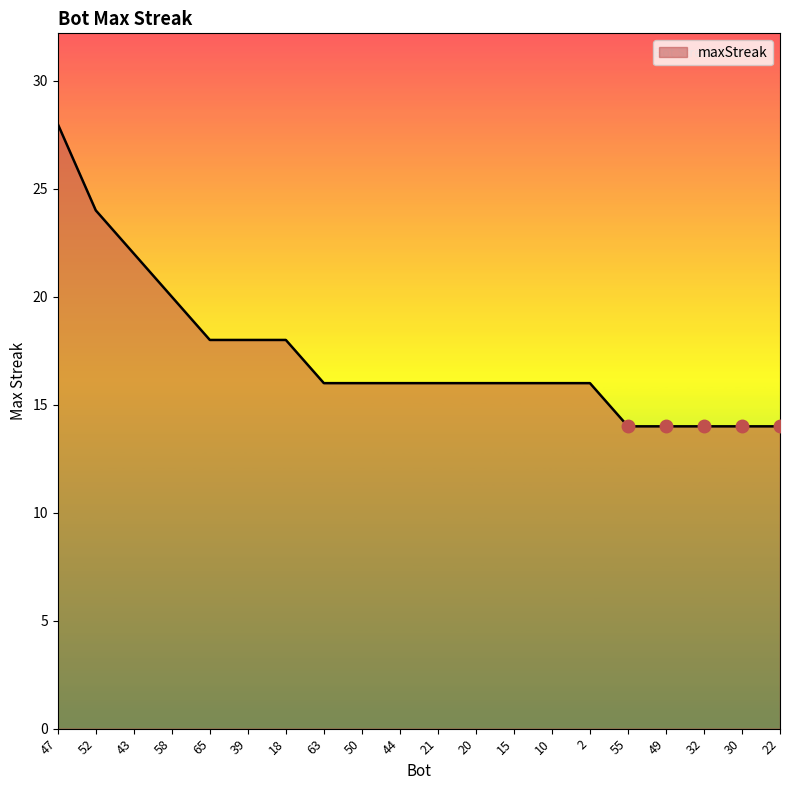

What position from the left is 39?

6